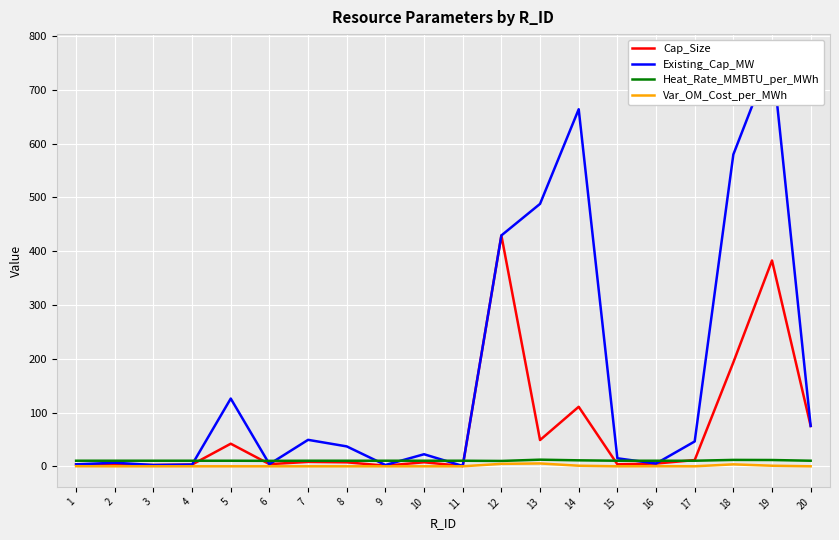

What is the average value of the Cap_Size series?

67.2